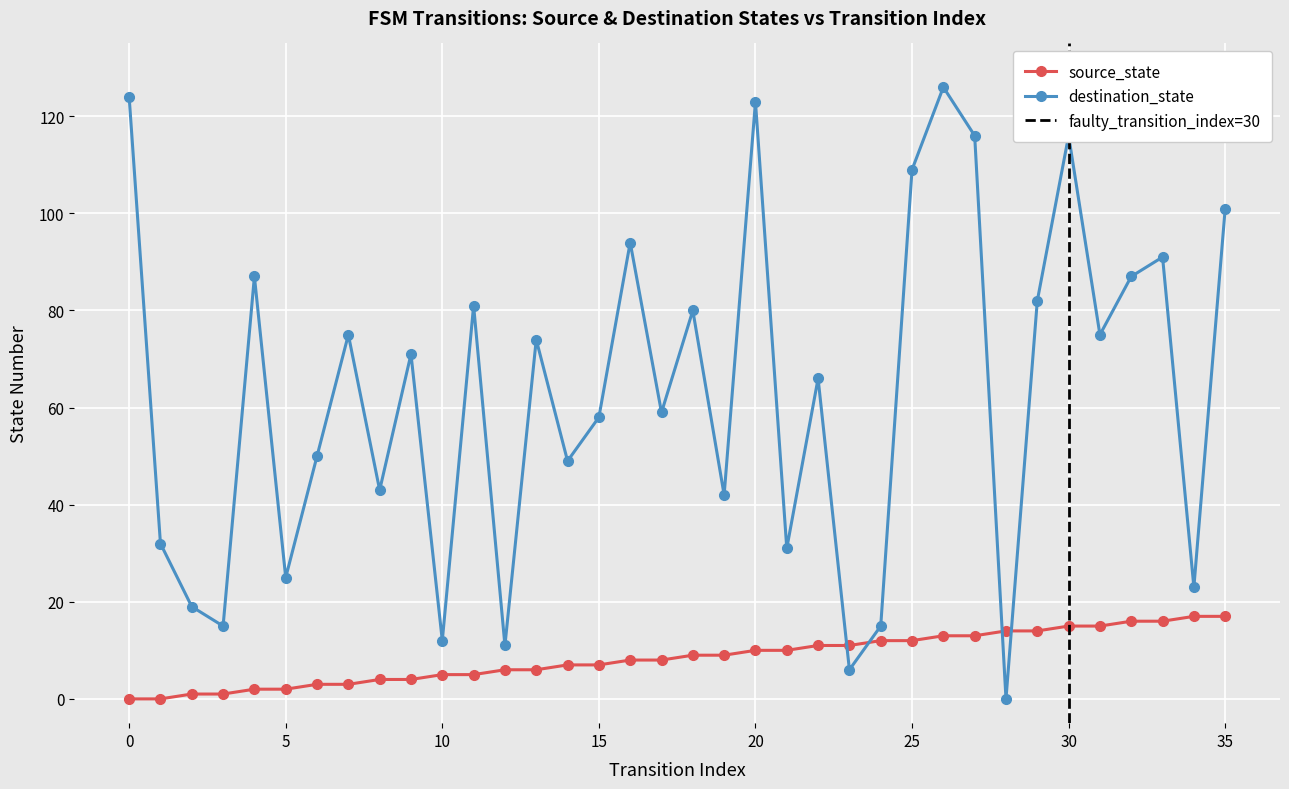

At which label is destination_state closest to 63?

22